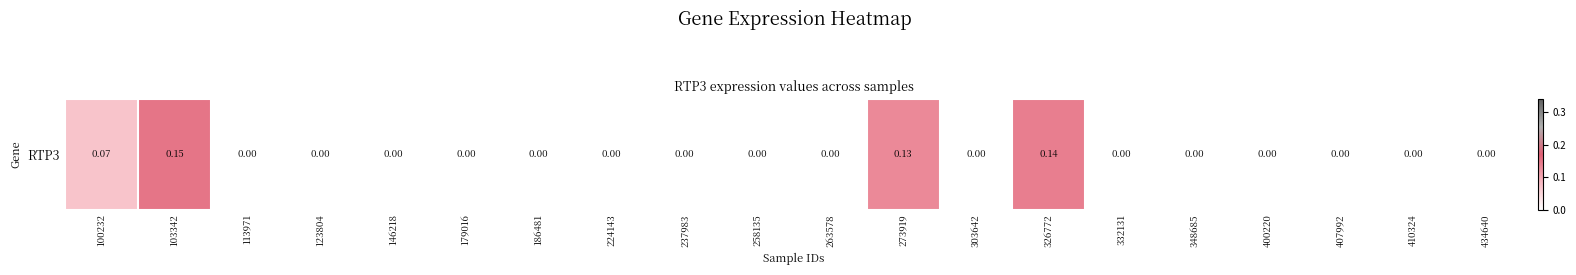

Rank the categories by value from lowest to highest.

113971, 123804, 146218, 179016, 186481, 224143, 237983, 258135, 263578, 303642, 332131, 348685, 400220, 407992, 410324, 434640, 100232, 273919, 326772, 103342